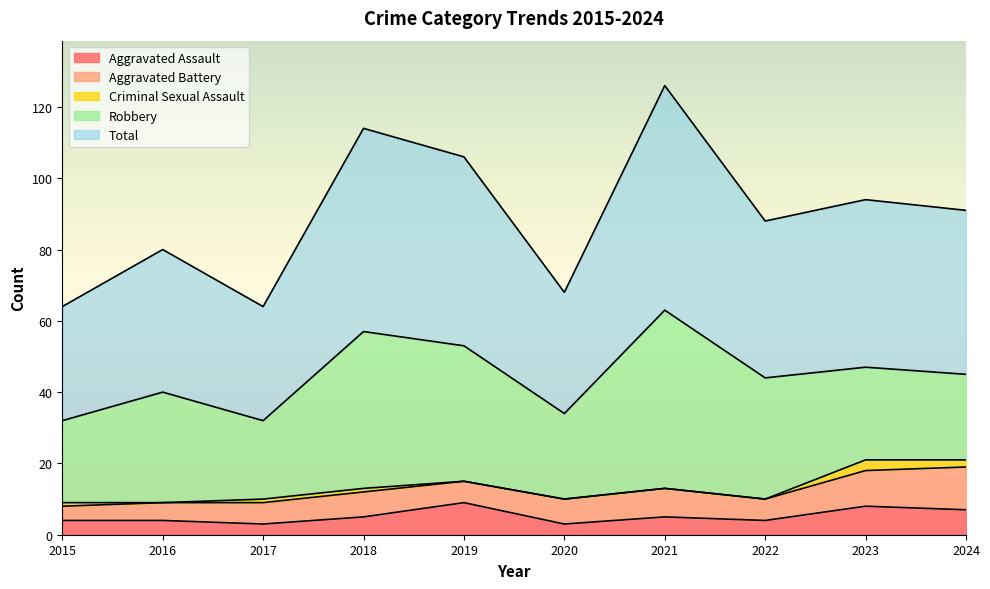

Is it true that Aggravated Assault equals 7 at 2022?

False